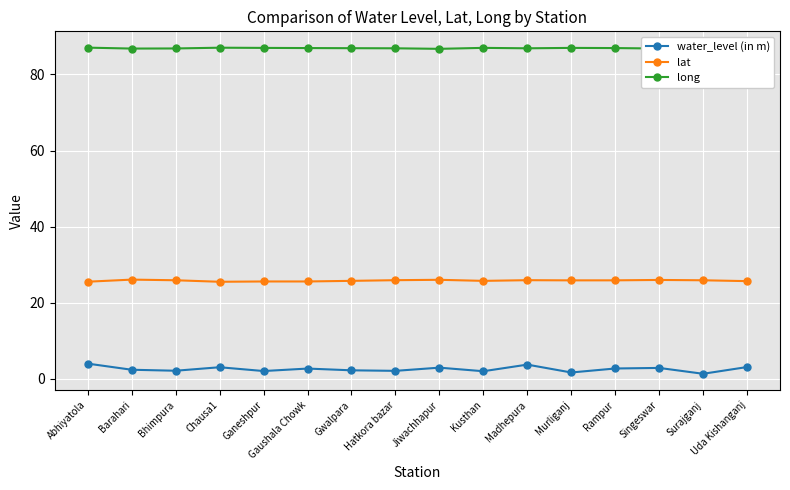

What is the lowest value of the long series?

86.7